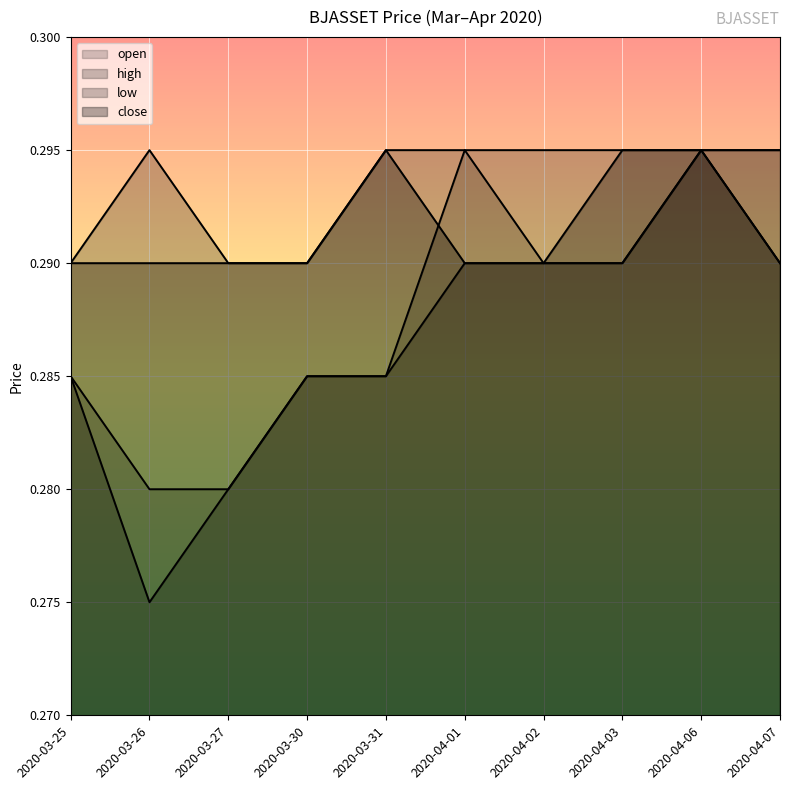

Reading left to right, transcribe all the data shown in this chart.

open: 0.3	0.3	0.3	0.3	0.3	0.3	0.3	0.3	0.3	0.3
high: 0.3	0.3	0.3	0.3	0.3	0.3	0.3	0.3	0.3	0.3
low: 0.3	0.3	0.3	0.3	0.3	0.3	0.3	0.3	0.3	0.3
close: 0.3	0.3	0.3	0.3	0.3	0.3	0.3	0.3	0.3	0.3